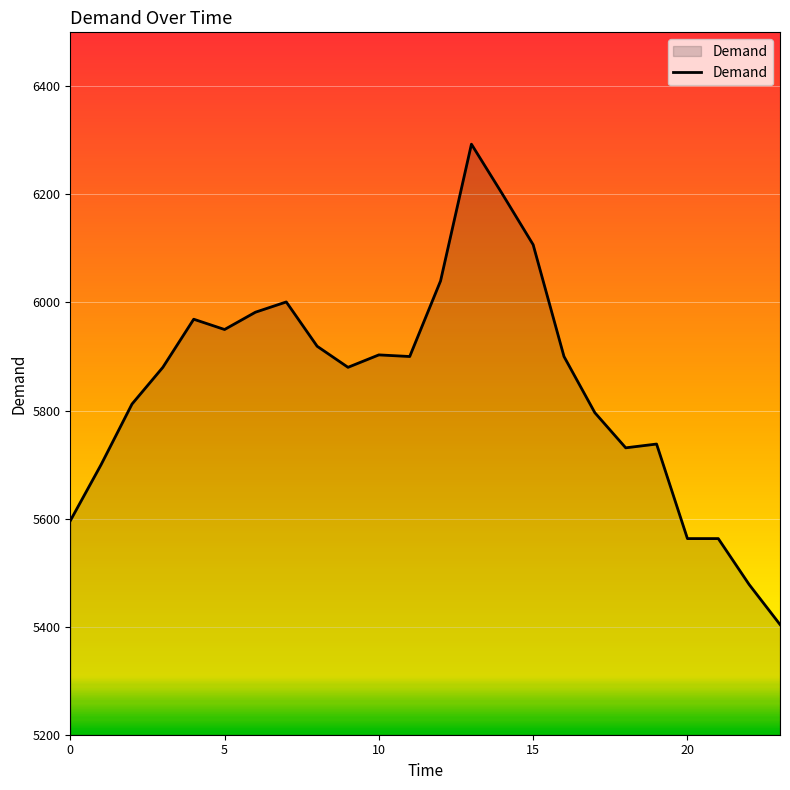

What is the maximum value shown in the chart?

6293